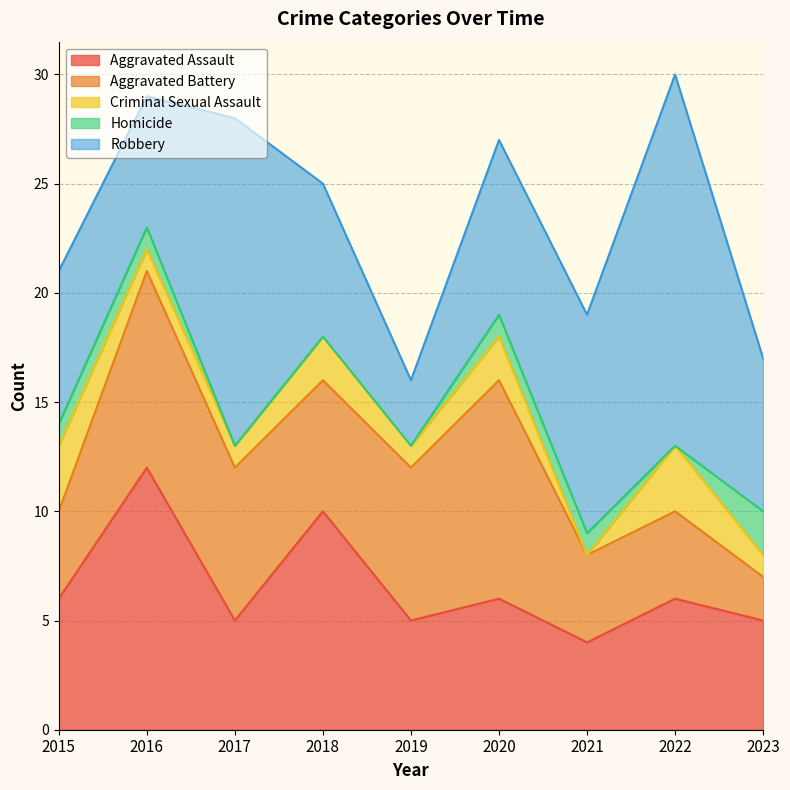

Where do Aggravated Battery and Robbery first cross each other?

2015 and 2016